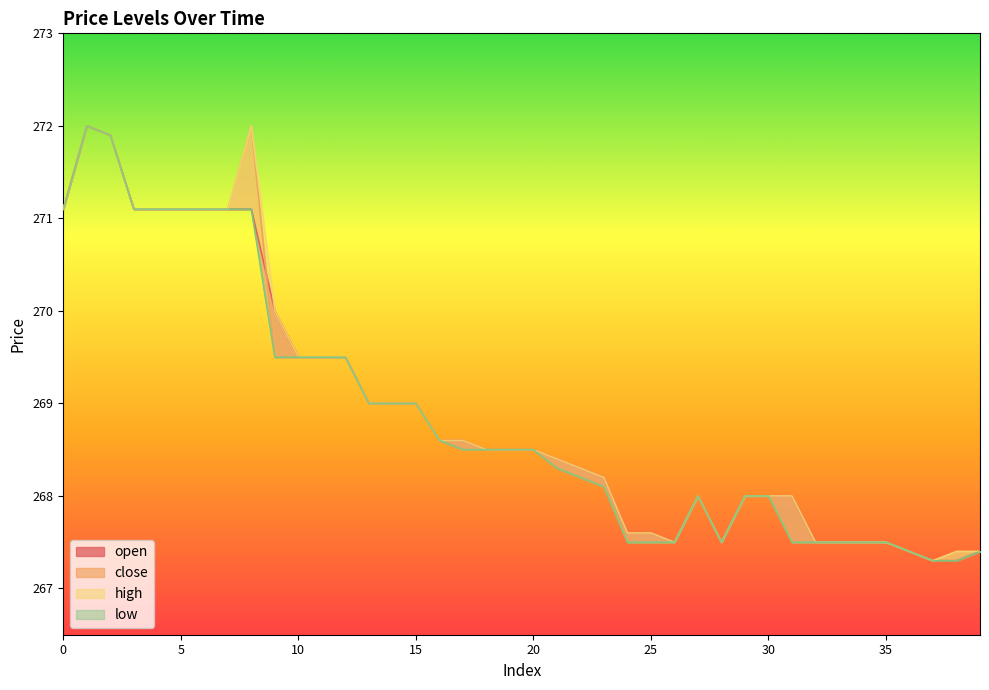

Which category has the highest value in the close series?

1